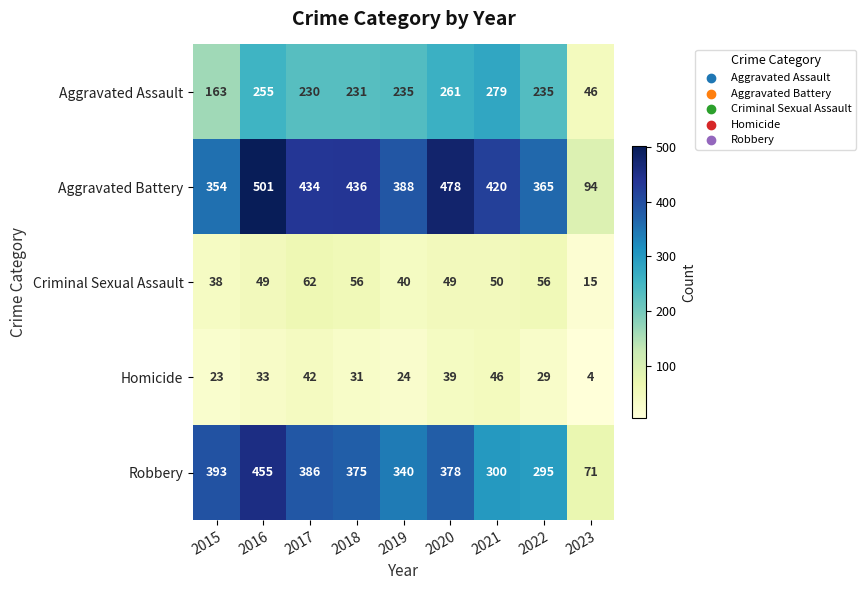

What is the smallest value displayed?

4